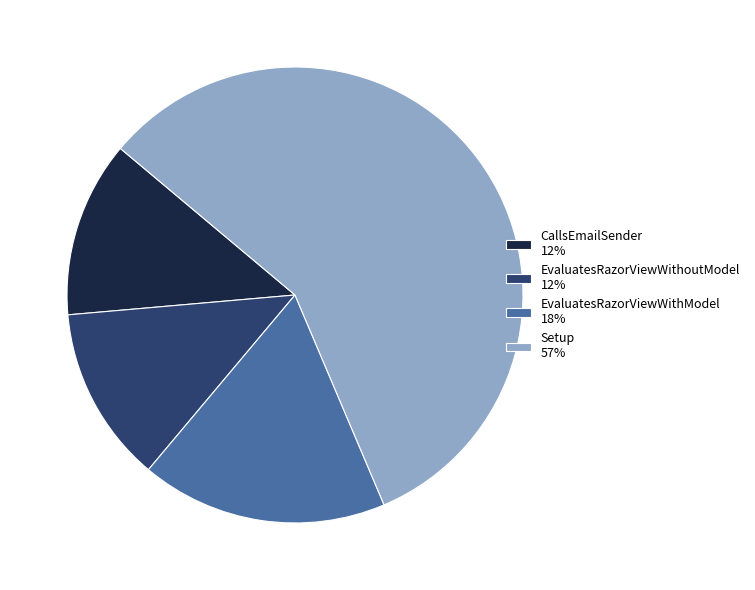

Combined, do CallsEmailSender and EvaluatesRazorViewWithModel account for over 50%?

No